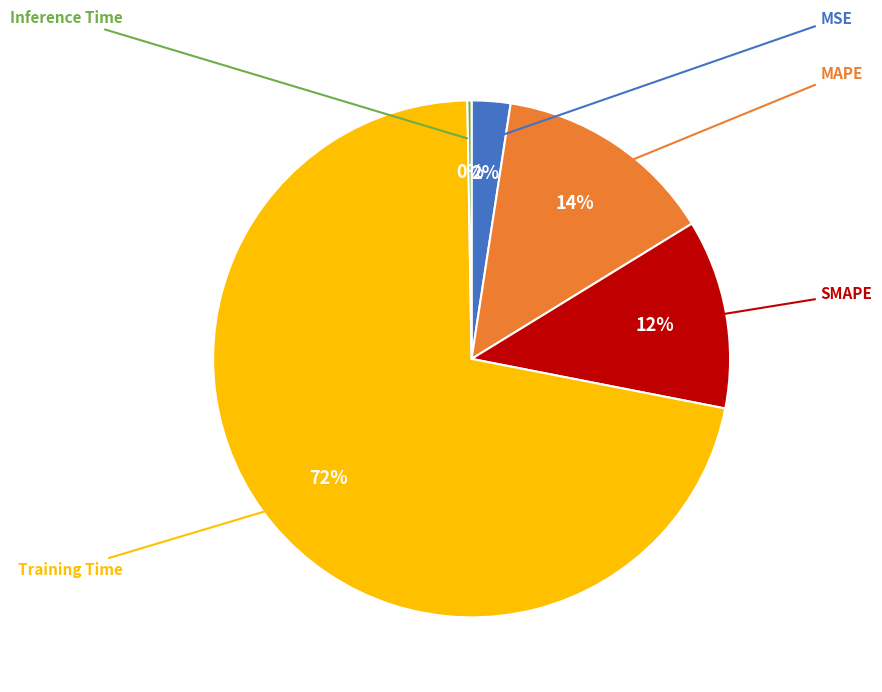

Is there any slice that represents more than half of the pie?

Yes